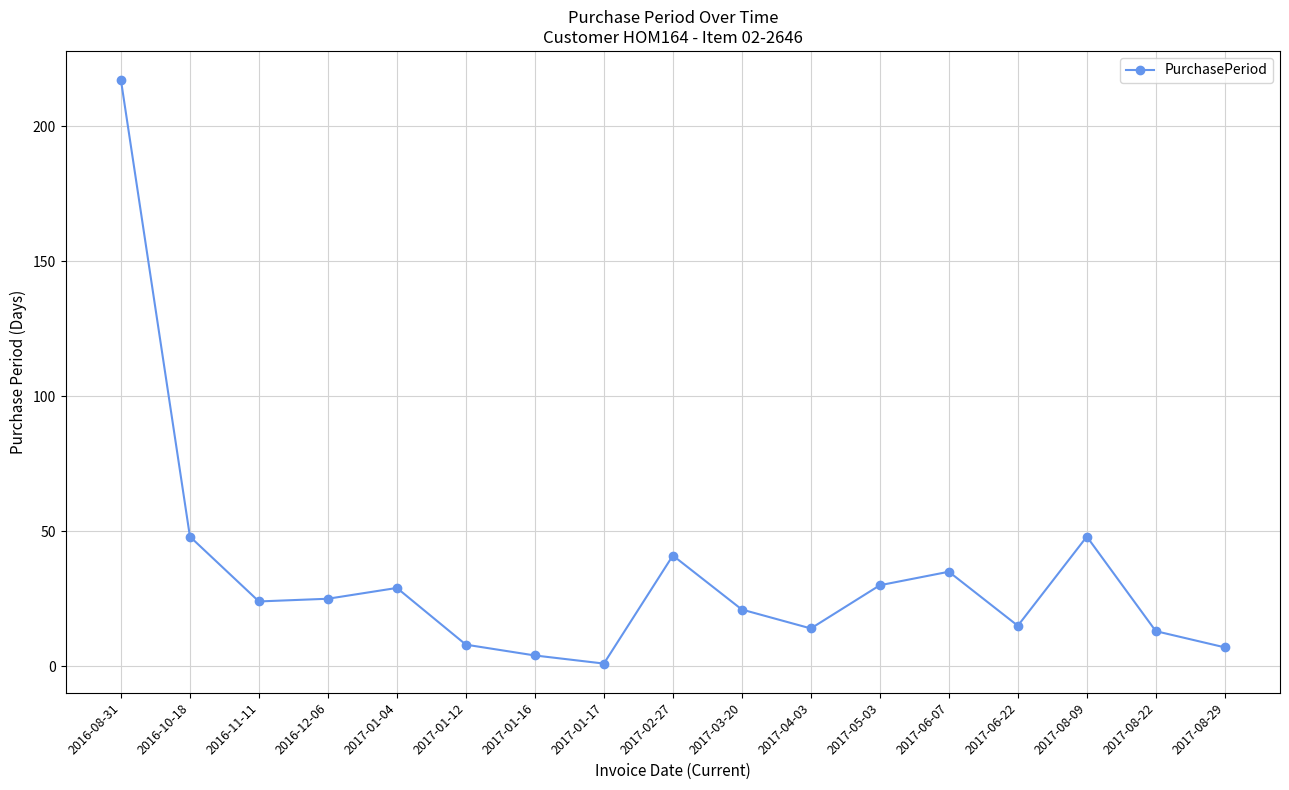

What is the minimum value shown in the chart?

1